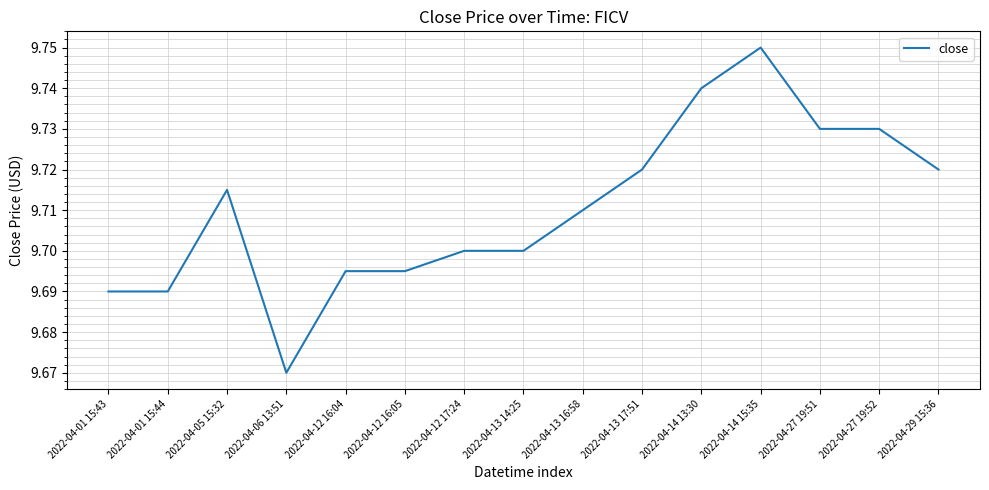

At which label is the value closest to 9?

2022-04-06 13:51